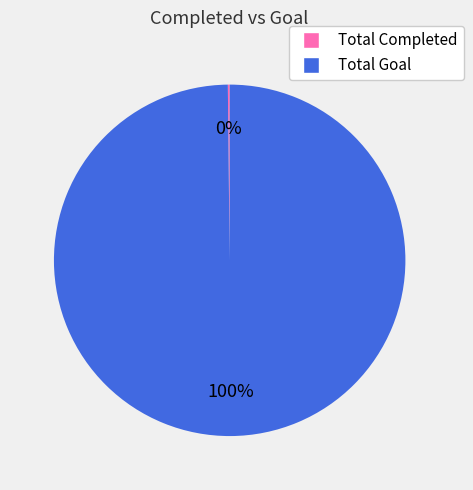

To the nearest percent, what is the average slice percentage?

50%